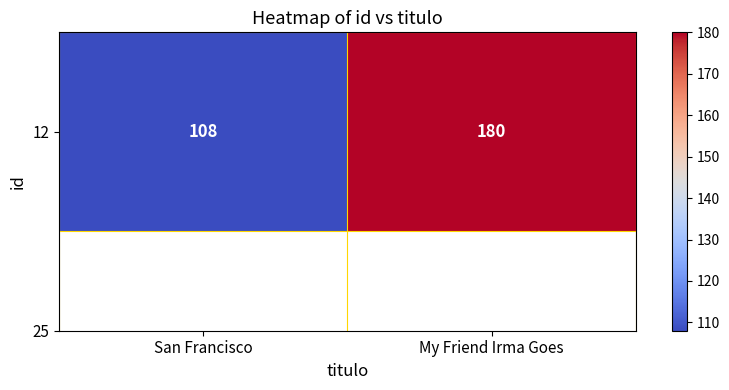

Count the values in the range 108 to 180.

2